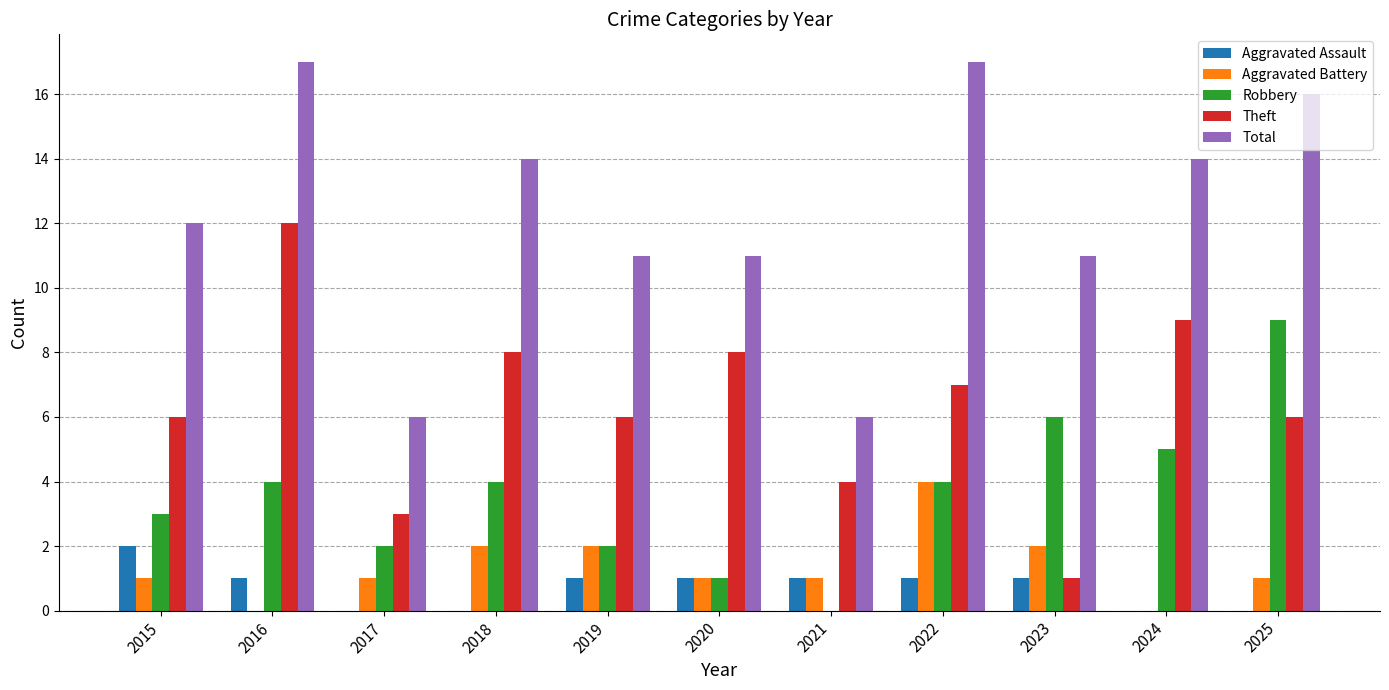

Count the number of categories in the chart.

11